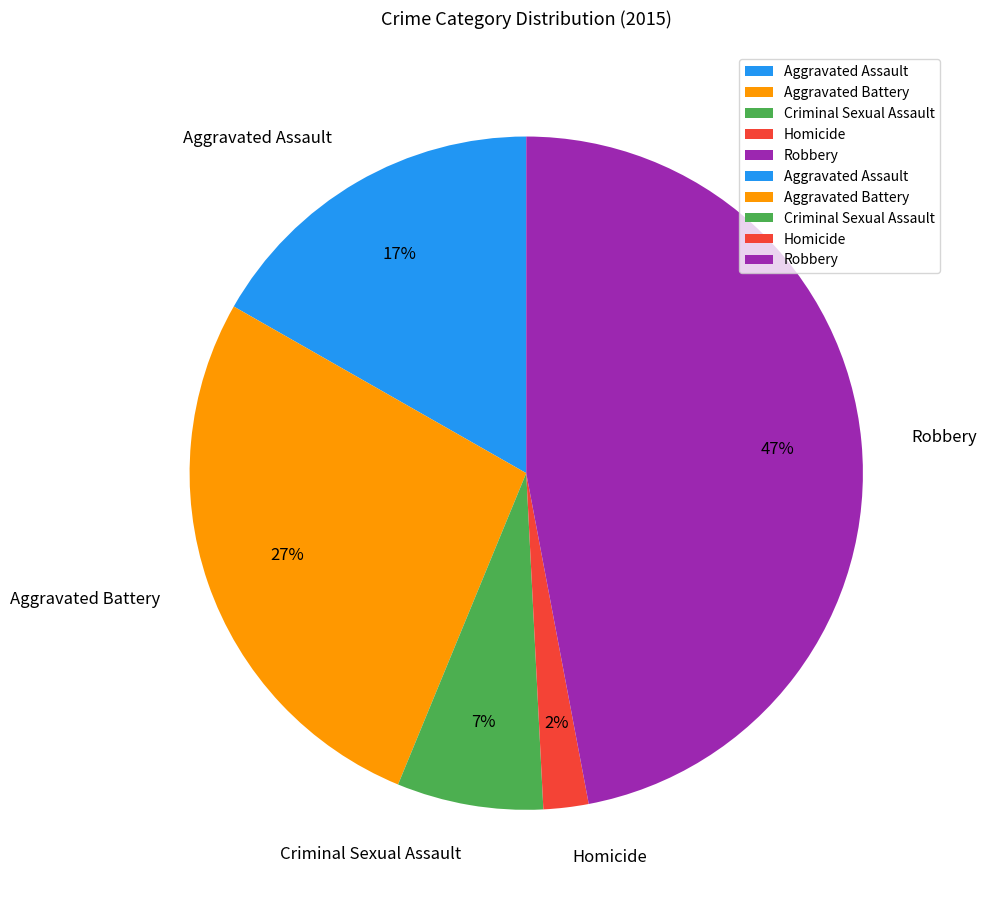

Does Homicide represent more than half of the total?

No